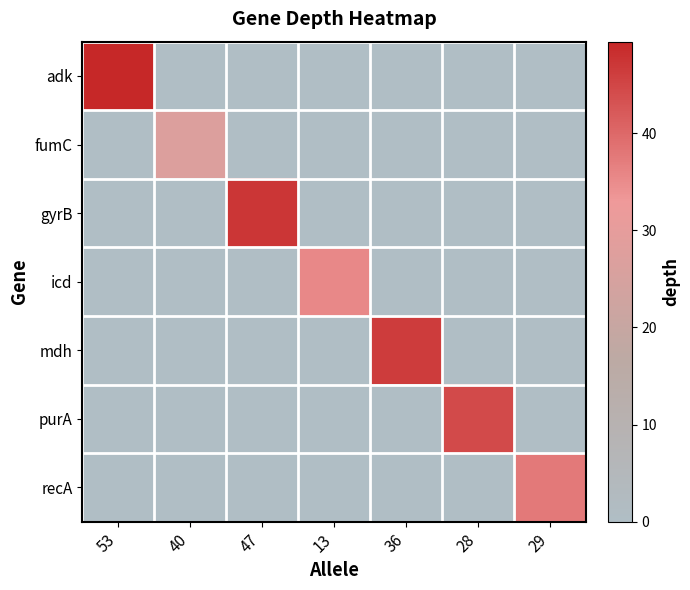

Count the number of data series in this chart.

7